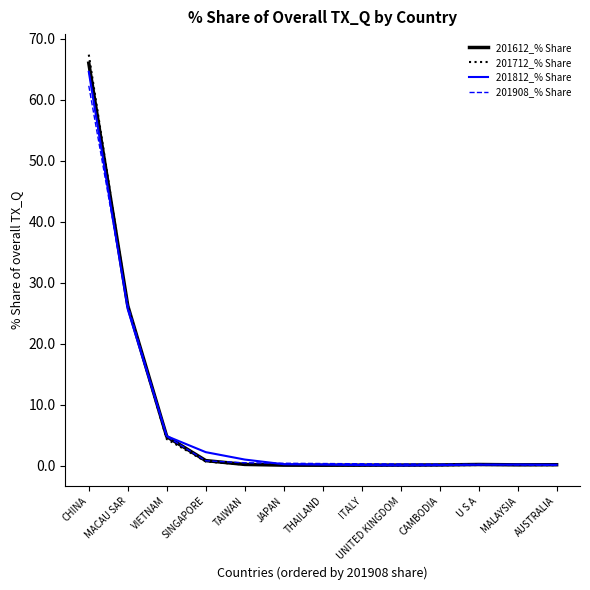

Between which two adjacent categories do 201908_% Share and 201612_% Share first intersect?

CHINA and MACAU SAR